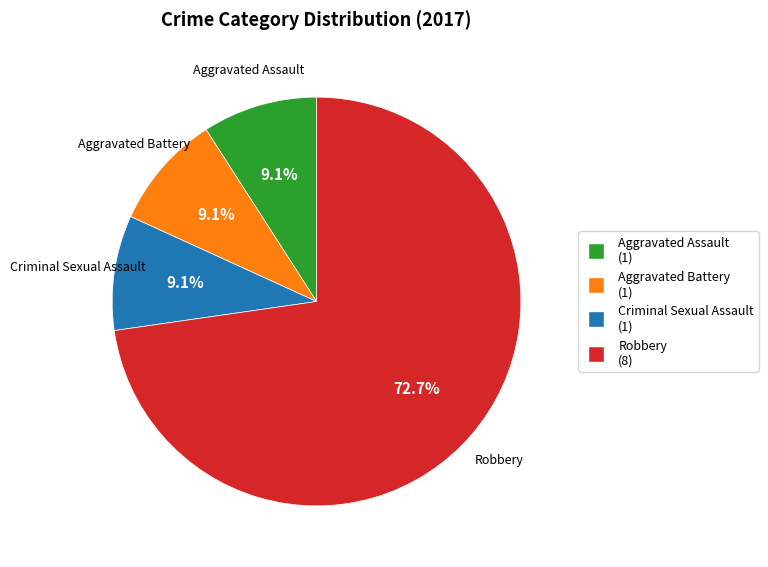

Is there a majority slice in this chart?

Yes